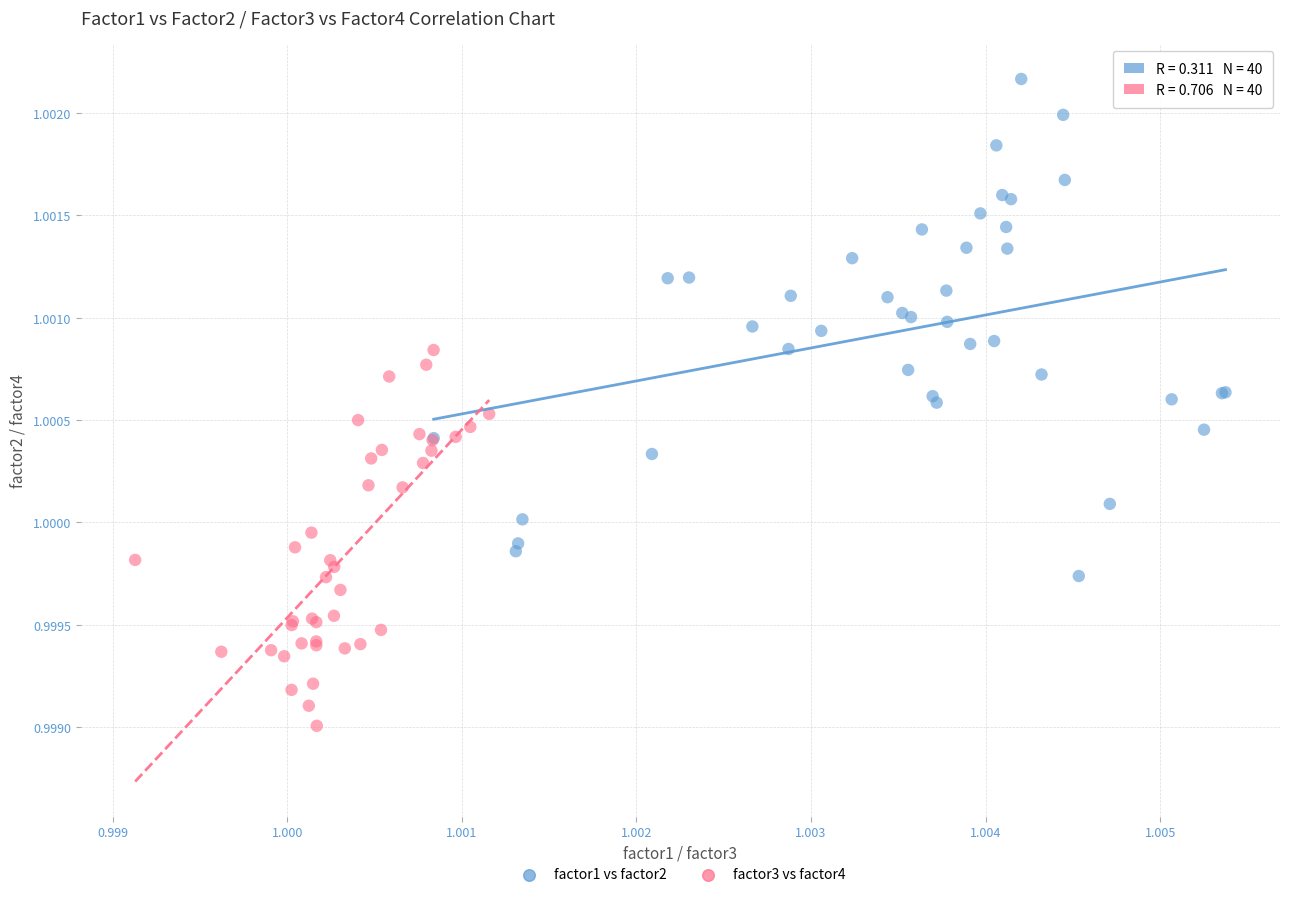

Which series contains the highest Y value?

factor1 vs factor2